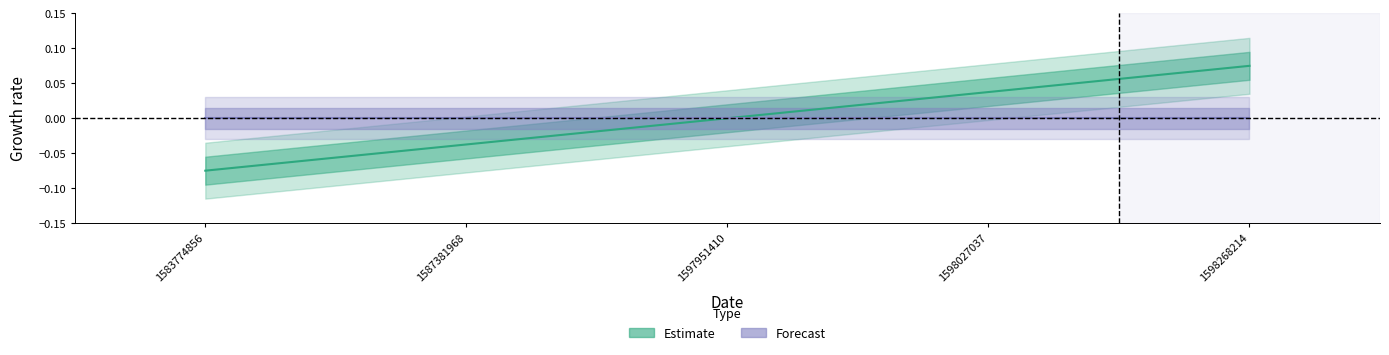

Which category has the highest value across all series?

1598268214